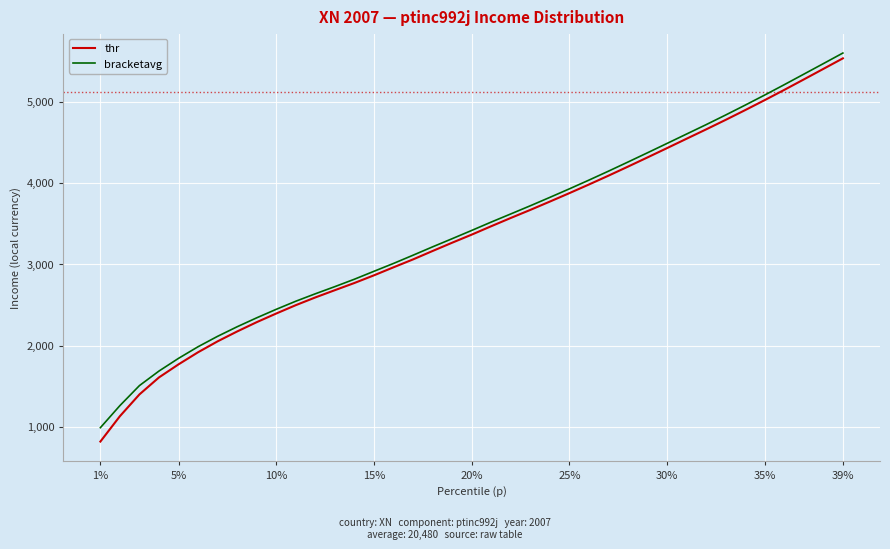

True or false: thr and bracketavg cross at least once.

False